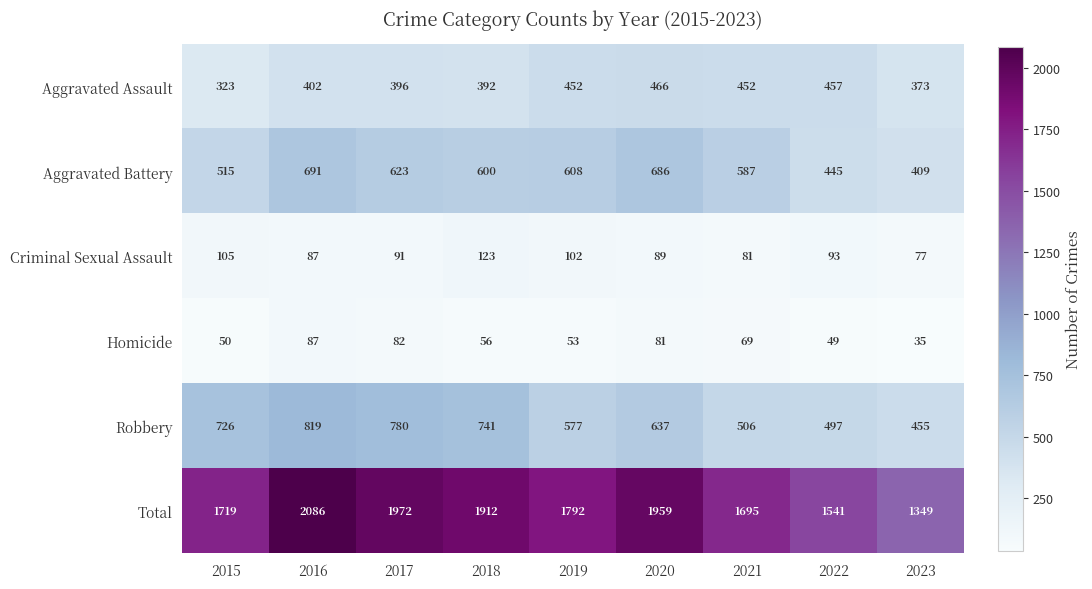

At which label does Aggravated Battery first exceed 600?

2016